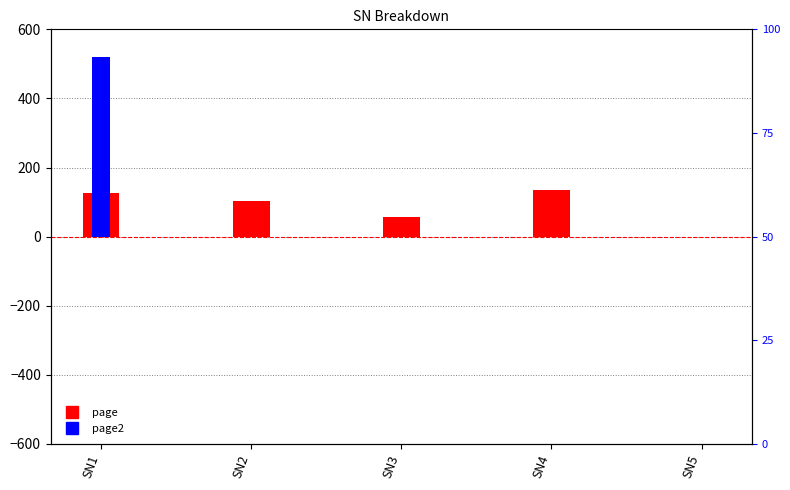

What is the greatest value displayed?

521